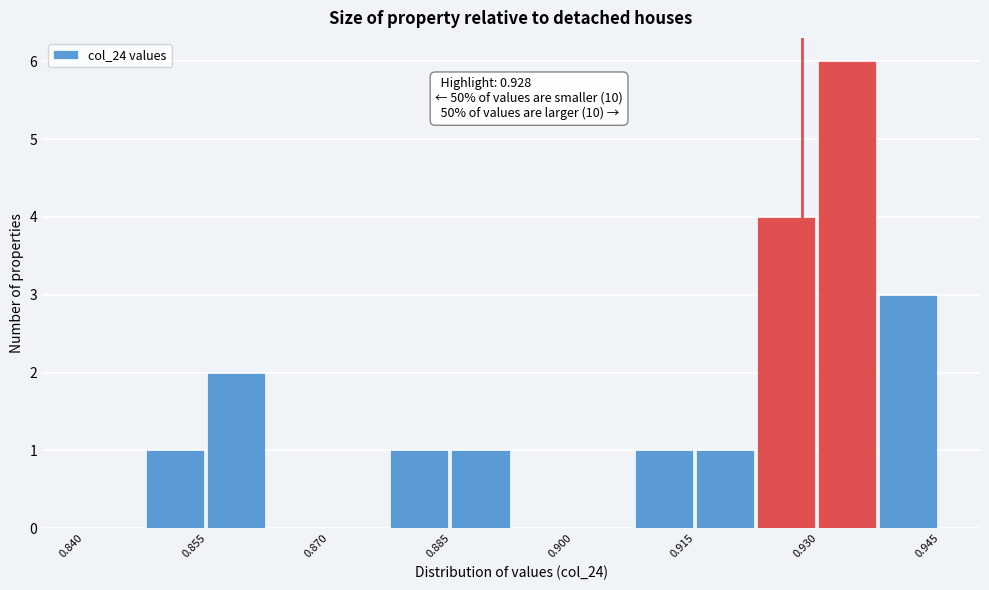

Around what value on the x-axis is the tallest bar? Give the approximate position of its centre, as read against the axis.

0.934